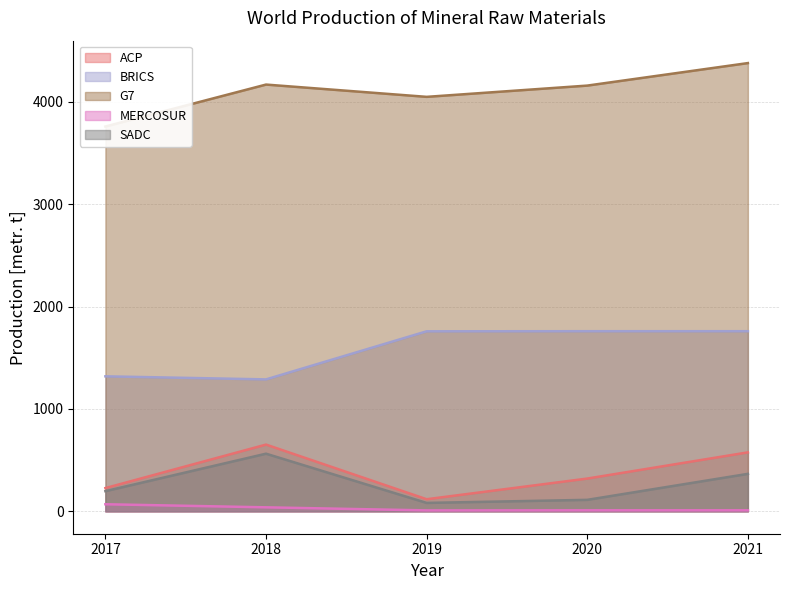

Between 2018 and 2019, which series saw the biggest shift?

ACP